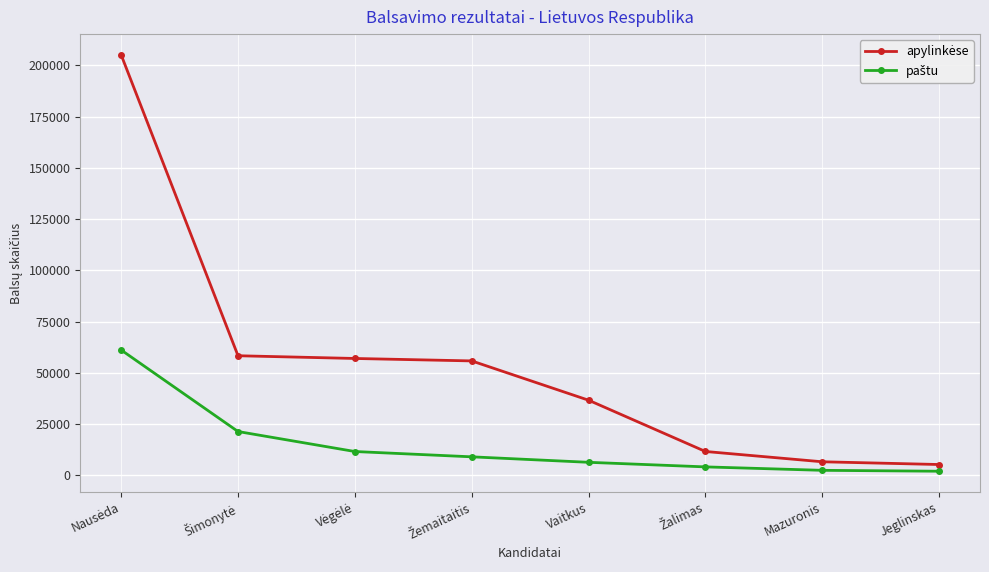

What is the maximum value shown in the chart?

205093